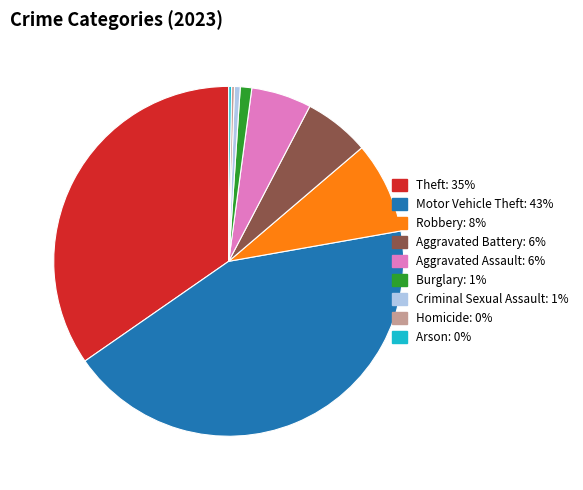

Combined, do Robbery and Criminal Sexual Assault account for over 50%?

No